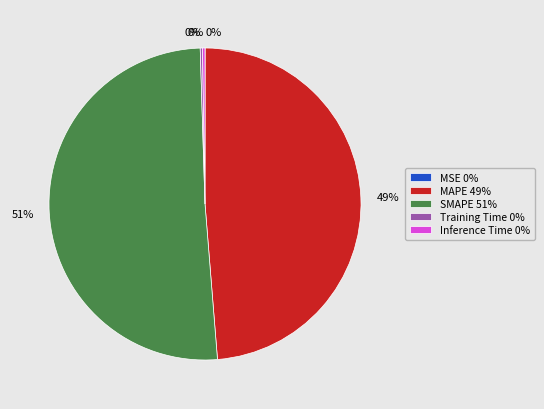

The SMAPE 51% slice represents 51% of the pie. True or false?

True